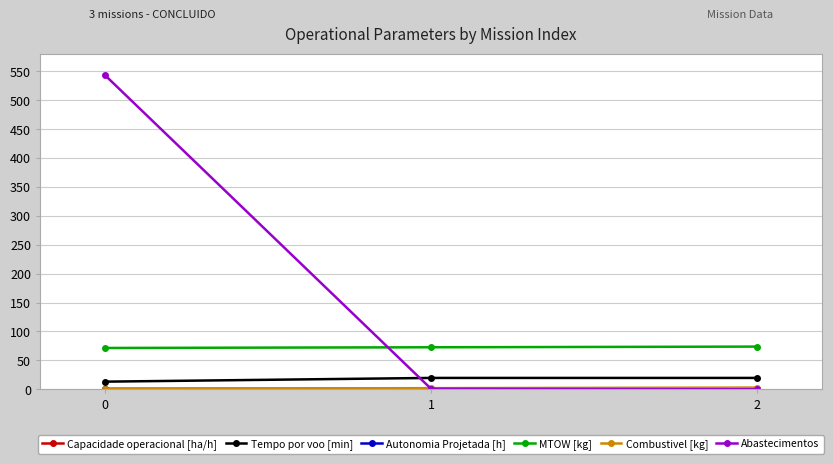

How many lines are shown in the chart?

6